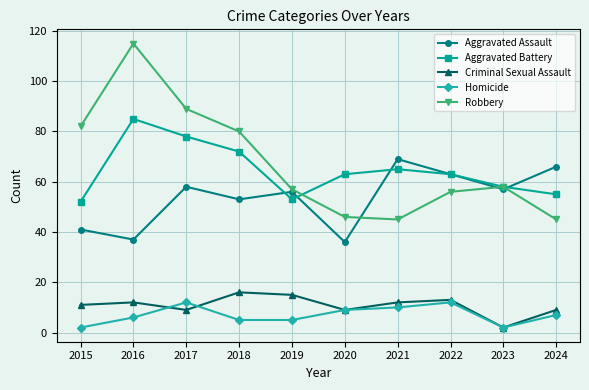

What are all the series names shown in the legend?

Aggravated Assault, Aggravated Battery, Criminal Sexual Assault, Homicide, Robbery